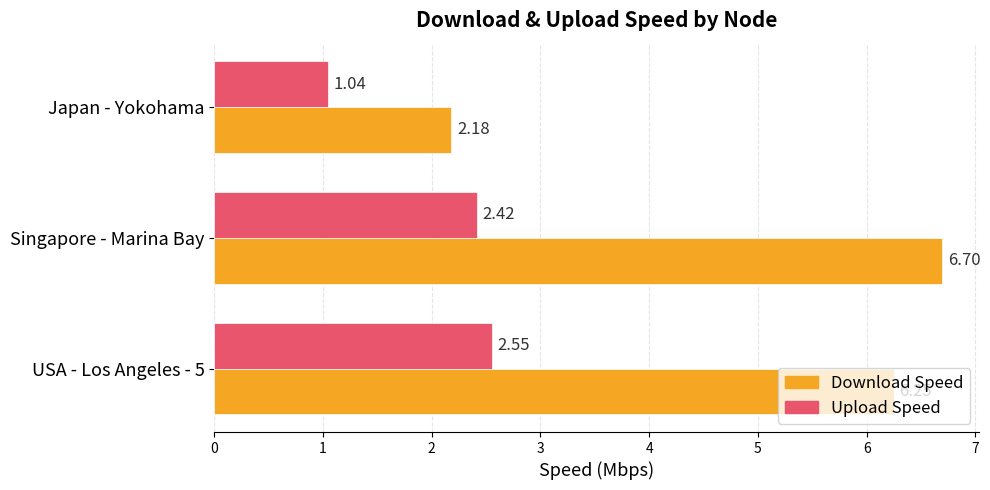

Rank the series by their maximum value, from highest to lowest.

Download Speed, Upload Speed